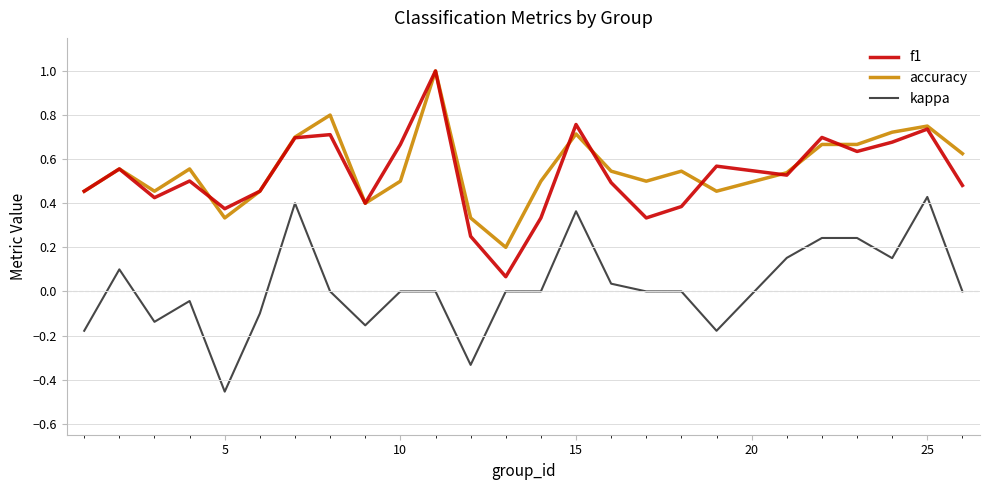

True or false: kappa and f1 intersect in this chart.

False